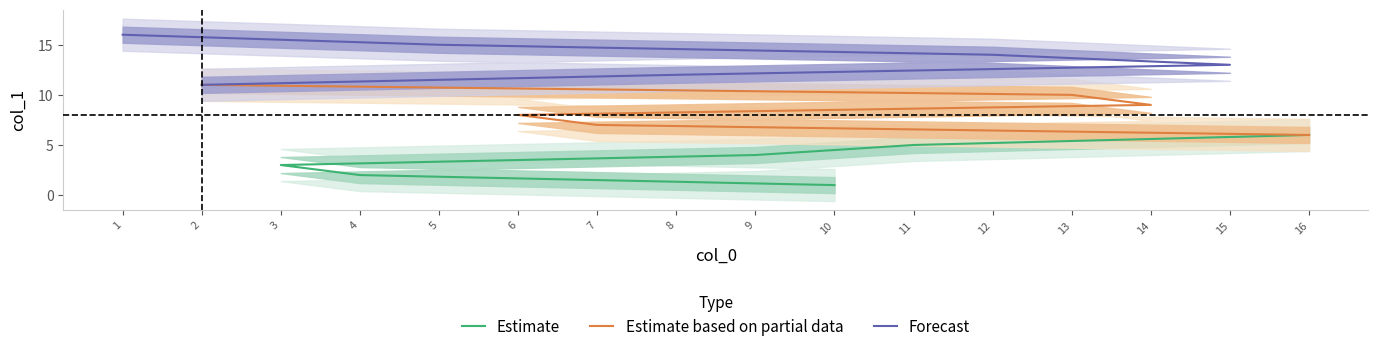

Which series has the largest total across all categories?

Forecast